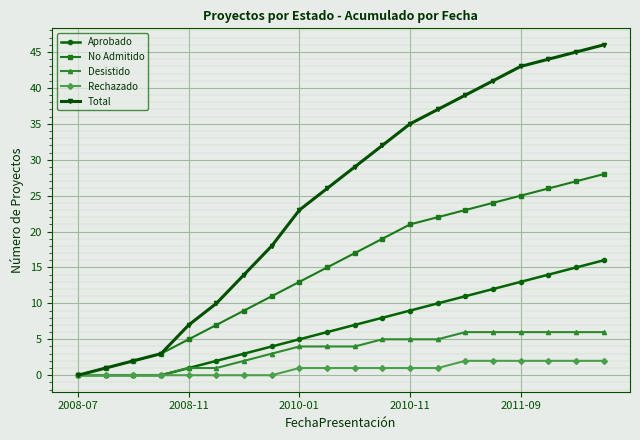

Rank the series by their maximum value, from highest to lowest.

Total, No Admitido, Aprobado, Desistido, Rechazado